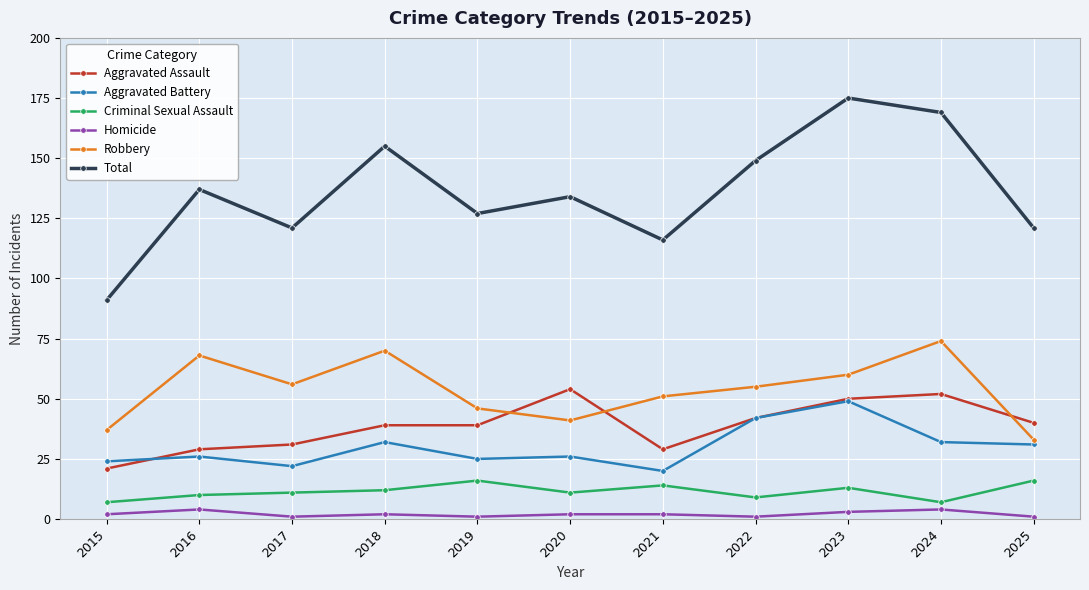

Is this an area chart (filled region under the line)?

No